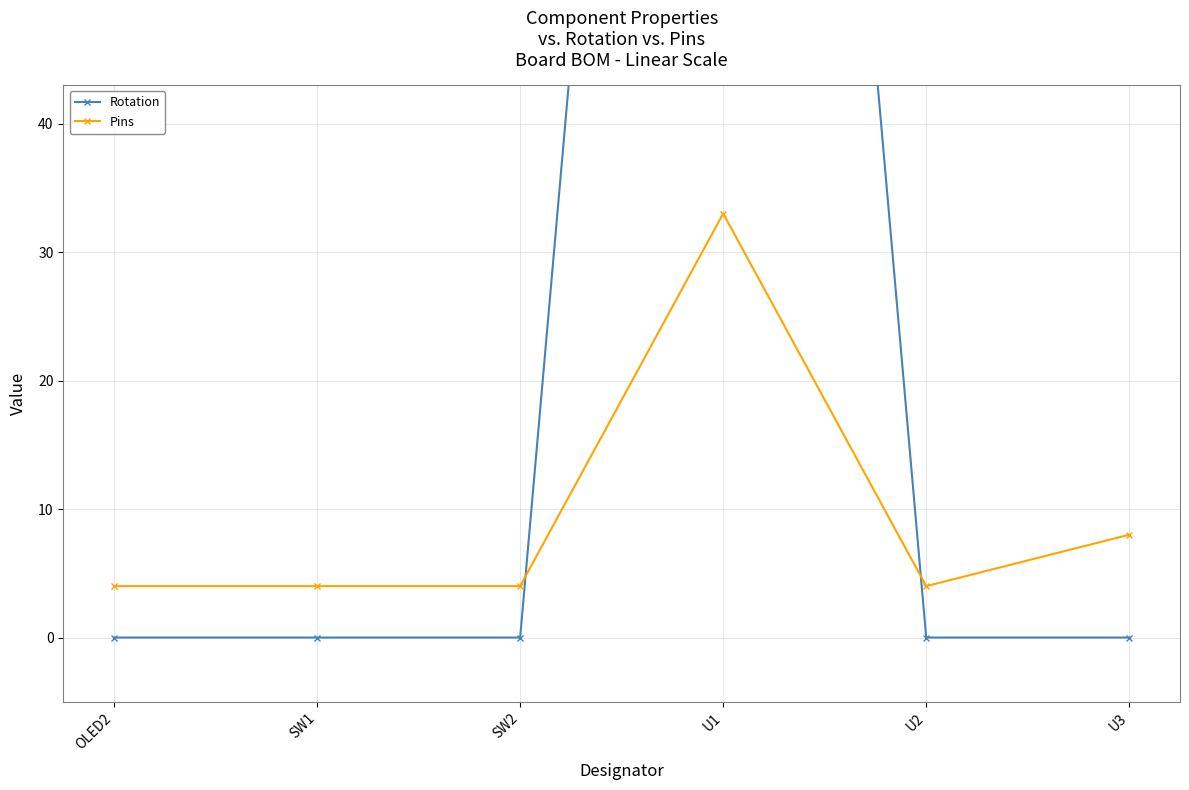

At how many categories does at least one series exceed 53?

1